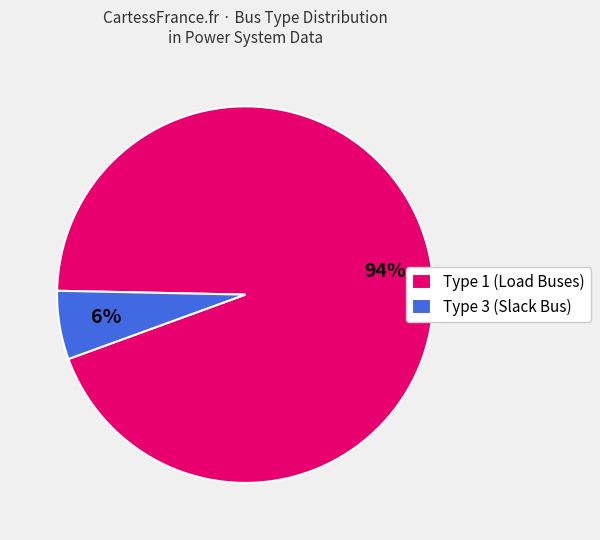

The Type 3 (Slack Bus) slice represents 11% of the pie. True or false?

False